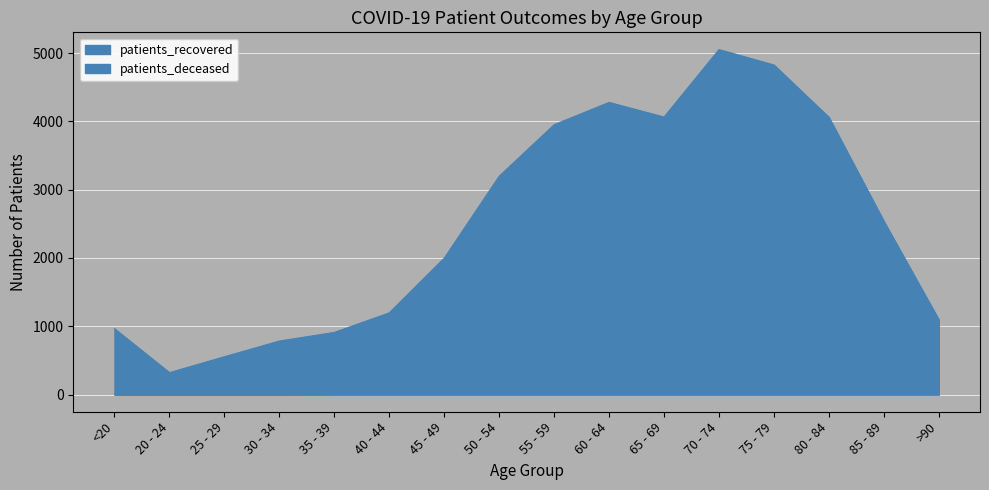

Reading right to left, list all the values displayed in this chart.

patients_deceased: 557	1351	1755	1481	876	418	202	102	63	21	10	9	7	2	1	5
patients_recovered: 1096	2539	4061	4827	5053	4064	4279	3952	3197	1997	1196	909	783	553	320	963